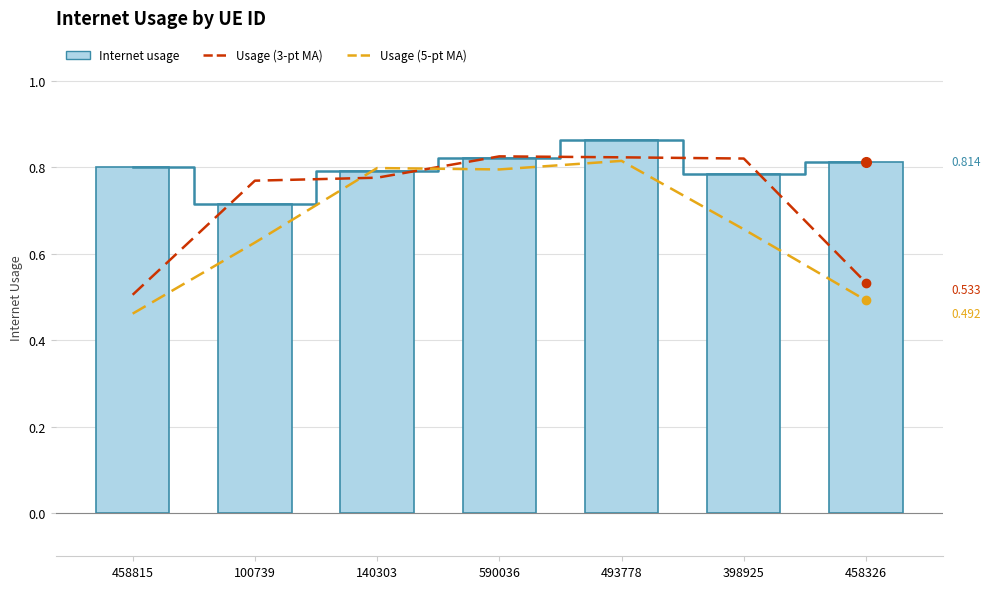

Reading left to right, transcribe all the data shown in this chart.

Internet usage (line): 458815=0.8	100739=0.7	140303=0.8	590036=0.8	493778=0.9	398925=0.8	458326=0.8
Usage (3-pt MA): 458815=0.5	100739=0.8	140303=0.8	590036=0.8	493778=0.8	398925=0.8	458326=0.5
Usage (5-pt MA): 458815=0.5	100739=0.6	140303=0.8	590036=0.8	493778=0.8	398925=0.7	458326=0.5
Internet usage: 458815=0.8	100739=0.7	140303=0.8	590036=0.8	493778=0.9	398925=0.8	458326=0.8